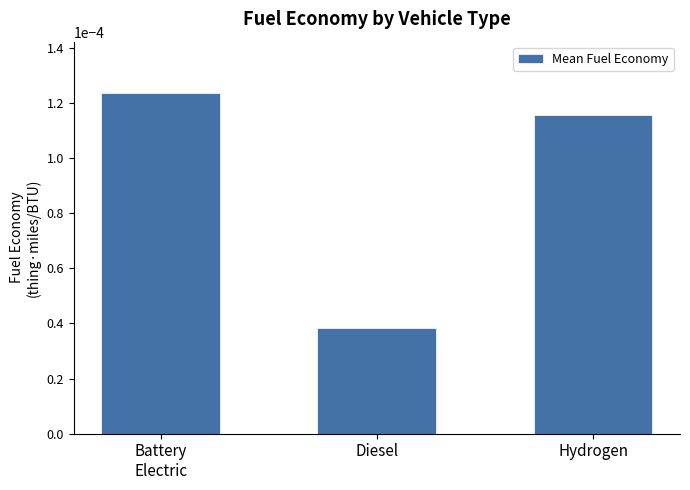

At which label is the value closest to 0?

Diesel